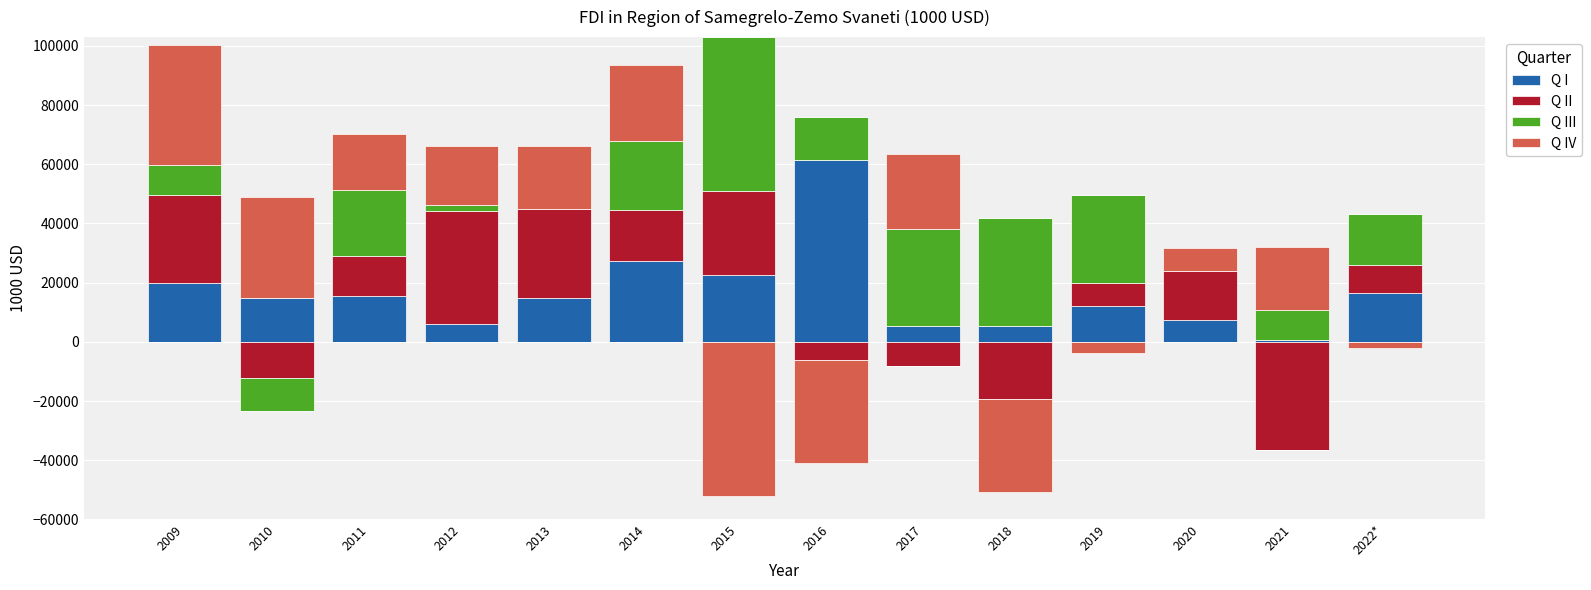

Rank the categories by Q I value from highest to lowest.

2016, 2014, 2015, 2009, 2022*, 2011, 2013, 2010, 2019, 2020, 2012, 2018, 2017, 2021